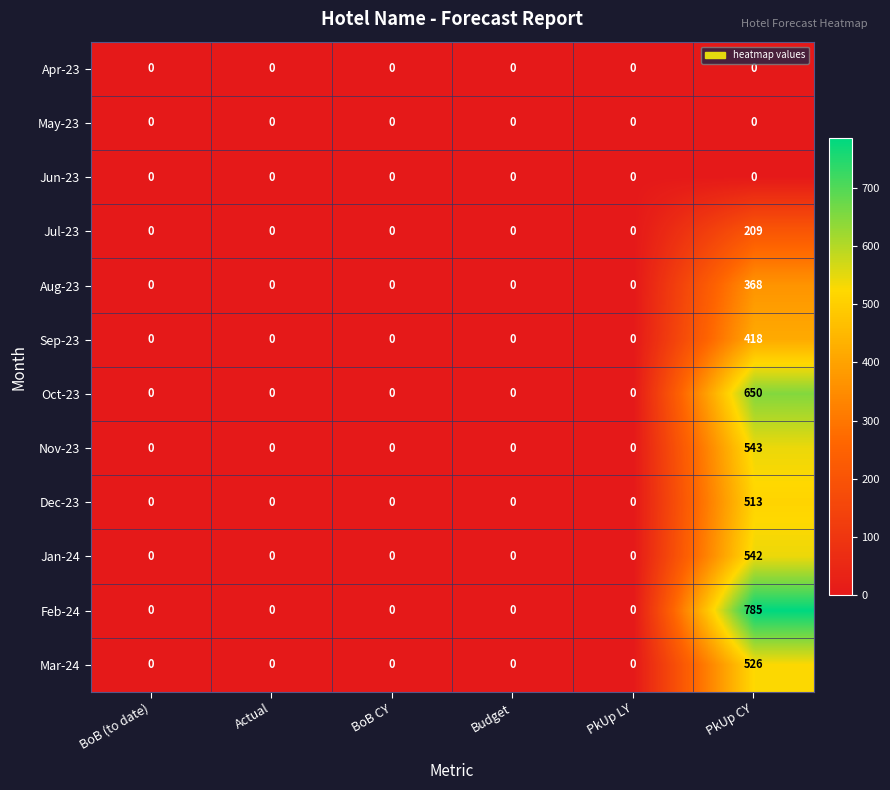

Which series has the largest total across all categories?

Feb-24